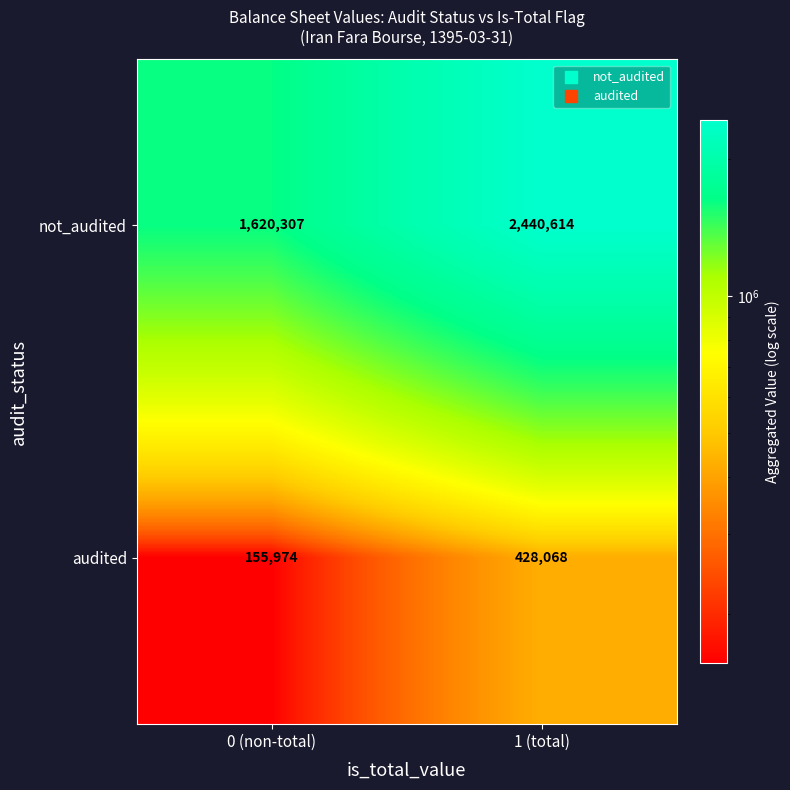

Rank the series at 0 (non-total) from highest to lowest value.

not_audited, audited